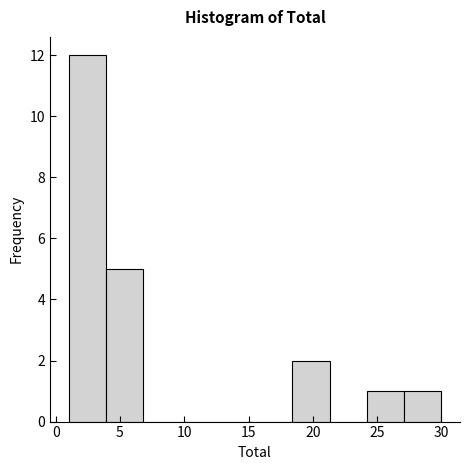

Reading left to right, transcribe this chart: for each bar, give the range it covers on the x-axis and its height. Neither the bar edges nor the heights are printed on the chart, so give them approximately, as read against the axes.

1.0 to 3.9: 12
3.9 to 6.8: 5
6.8 to 9.7: 0
9.7 to 12.6: 0
12.6 to 15.5: 0
15.5 to 18.4: 0
18.4 to 21.3: 2
21.3 to 24.2: 0
24.2 to 27.1: 1
27.1 to 30.0: 1